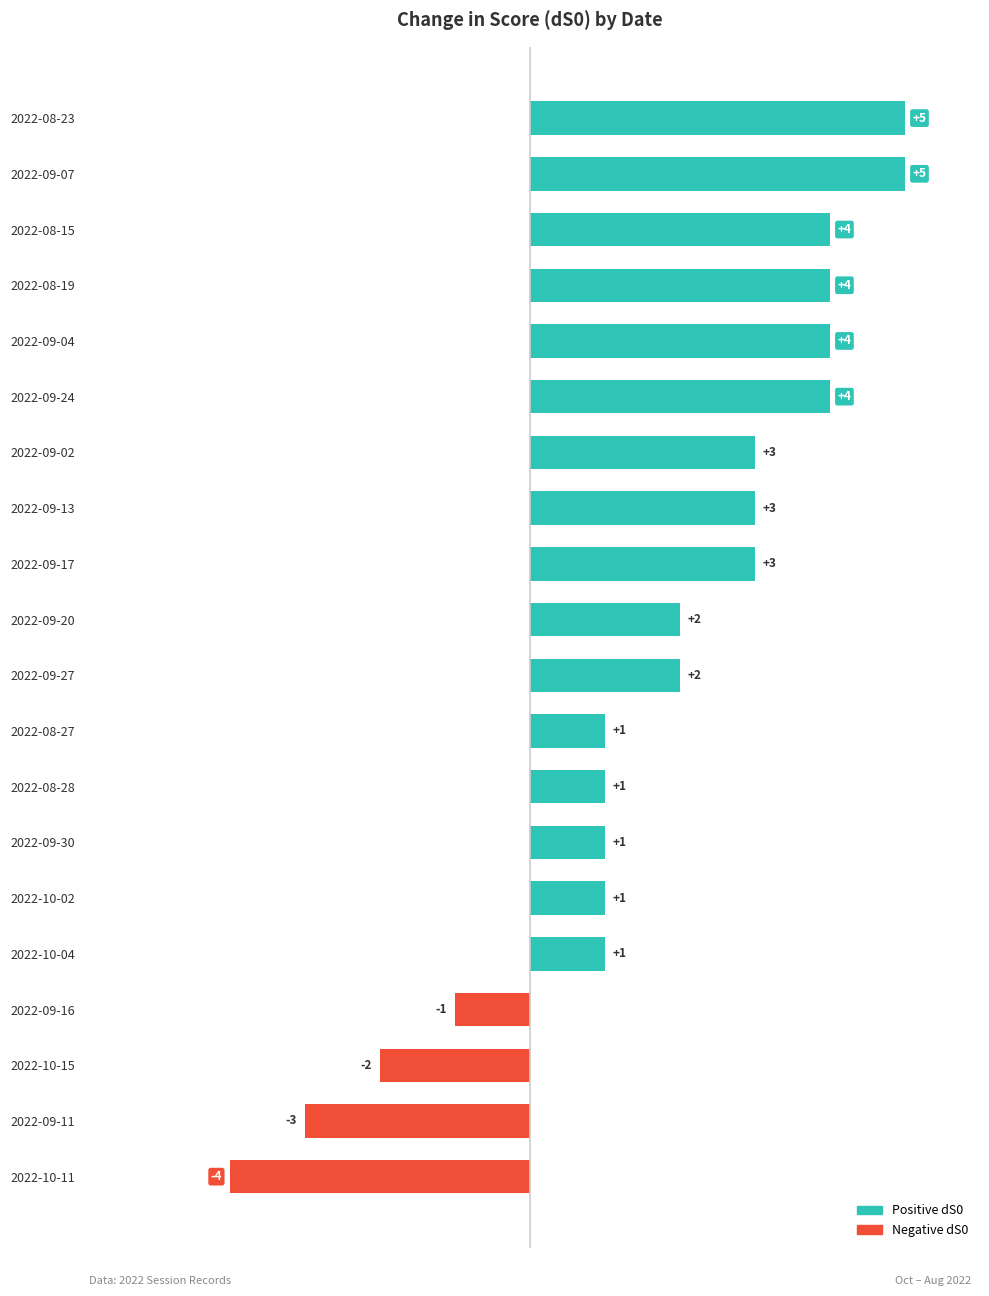

What is the average value?

2